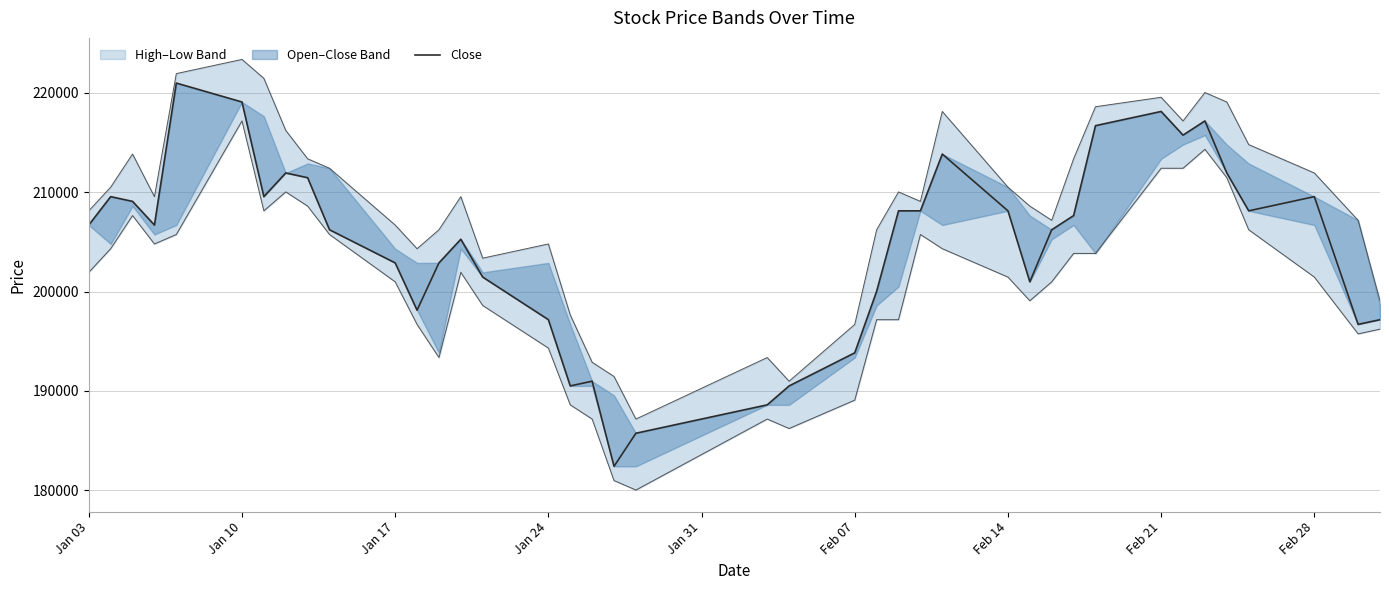

Is it true that the value at Jan 10 is 129126?

False